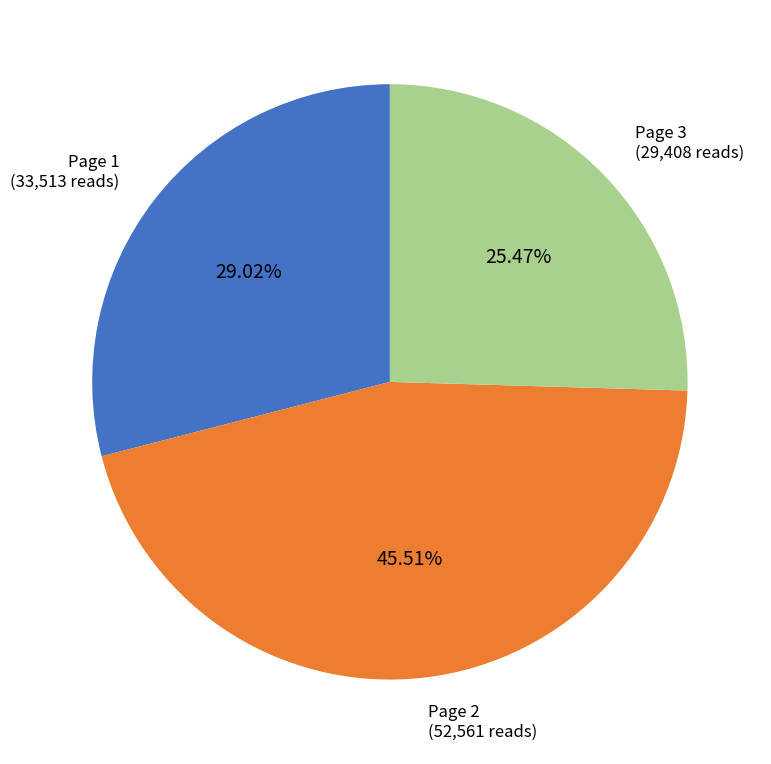

Is there a majority slice in this chart?

No